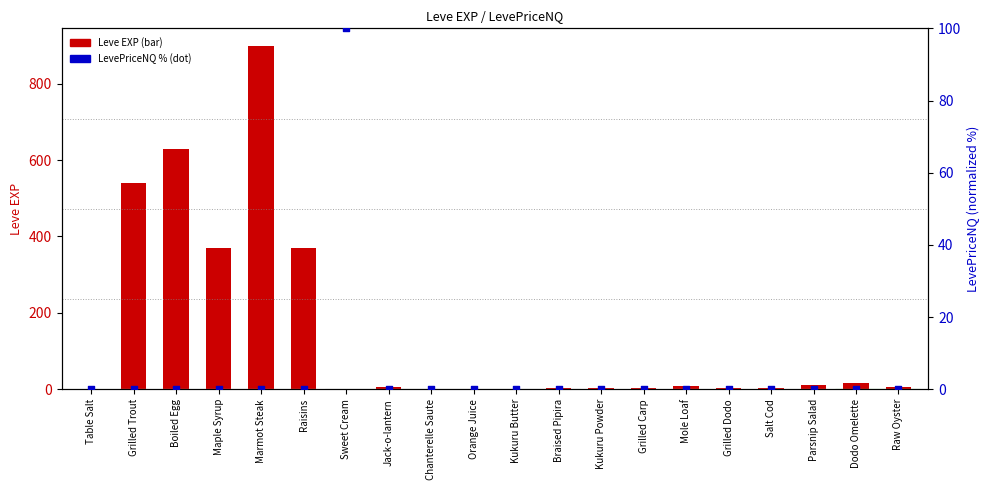

At which category is the sum across all series the highest?

Marmot Steak